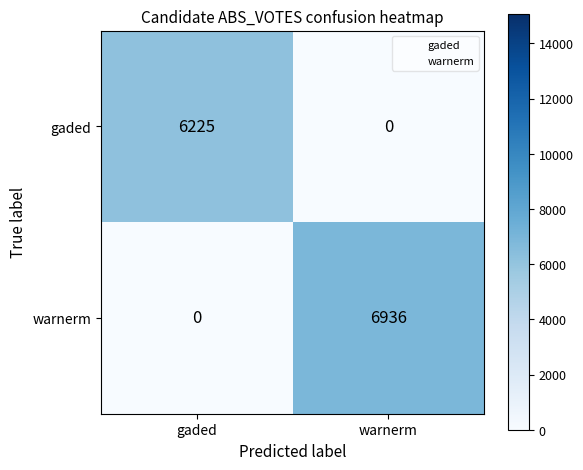

Which category has the highest value across all series?

warnerm